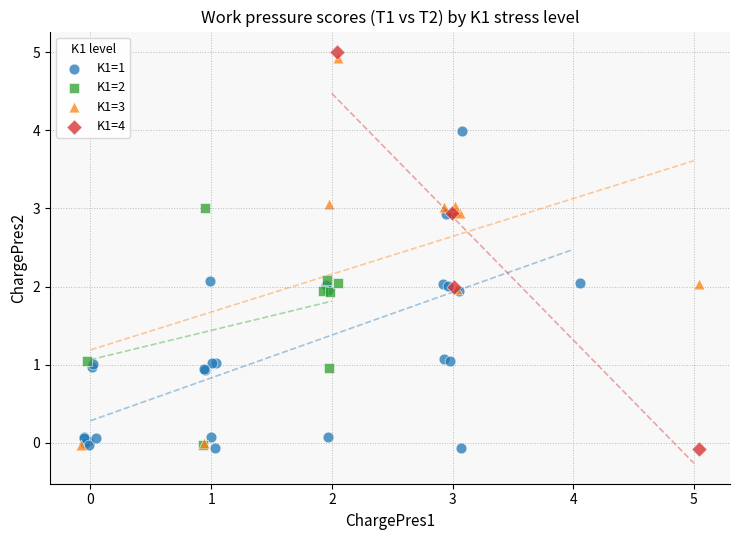

Which series has the largest Y range (max minus min)?

K1=4